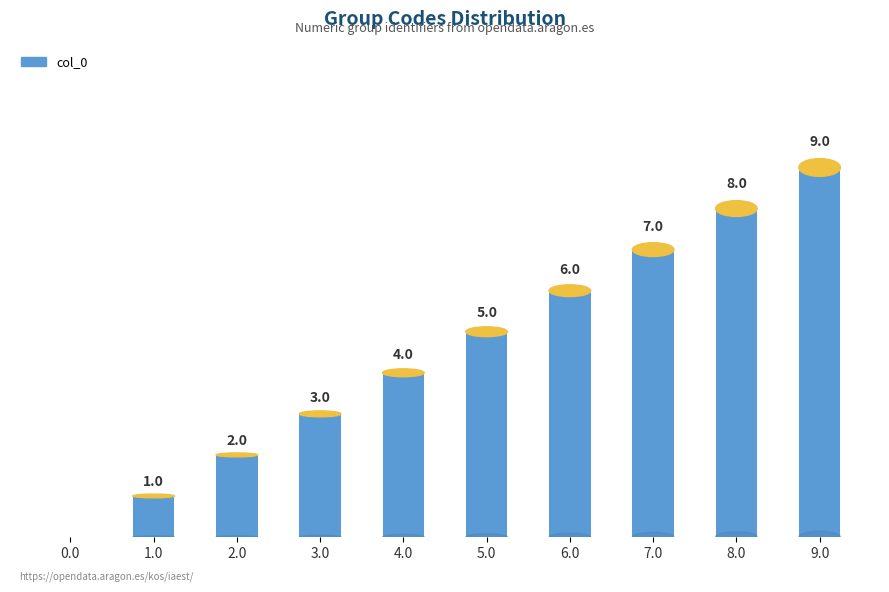

Rank the categories by value from highest to lowest.

9.0, 8.0, 7.0, 6.0, 5.0, 4.0, 3.0, 2.0, 1.0, 0.0